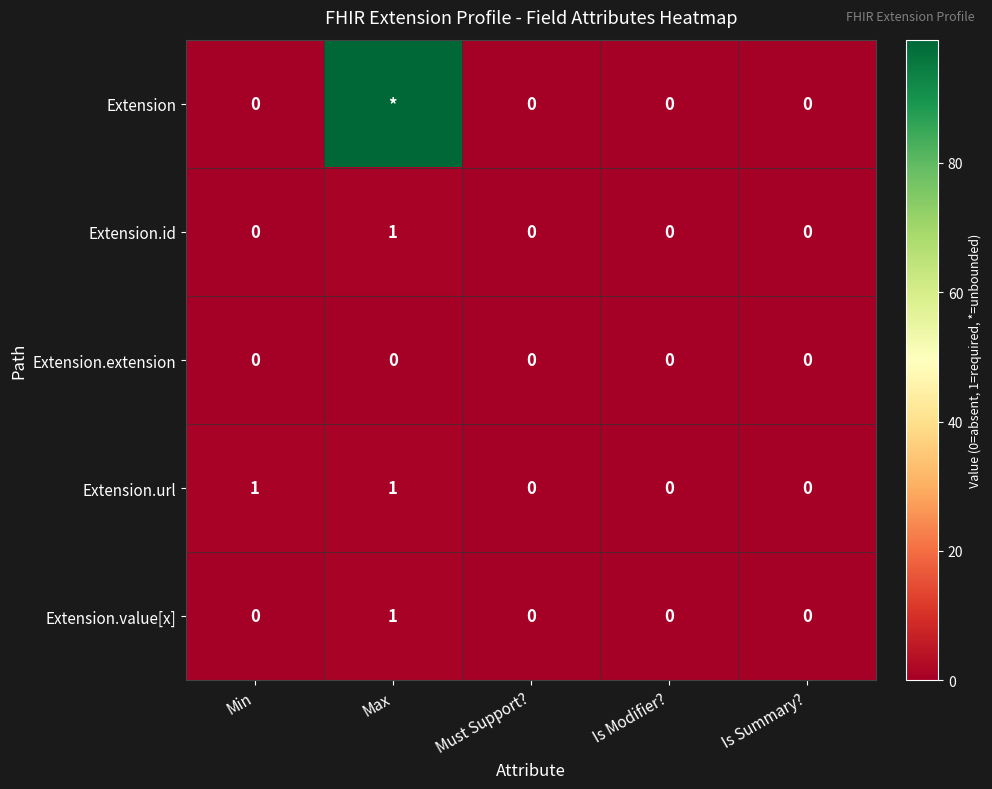

Between Min and Is Summary?, which series saw the biggest shift?

Extension.url